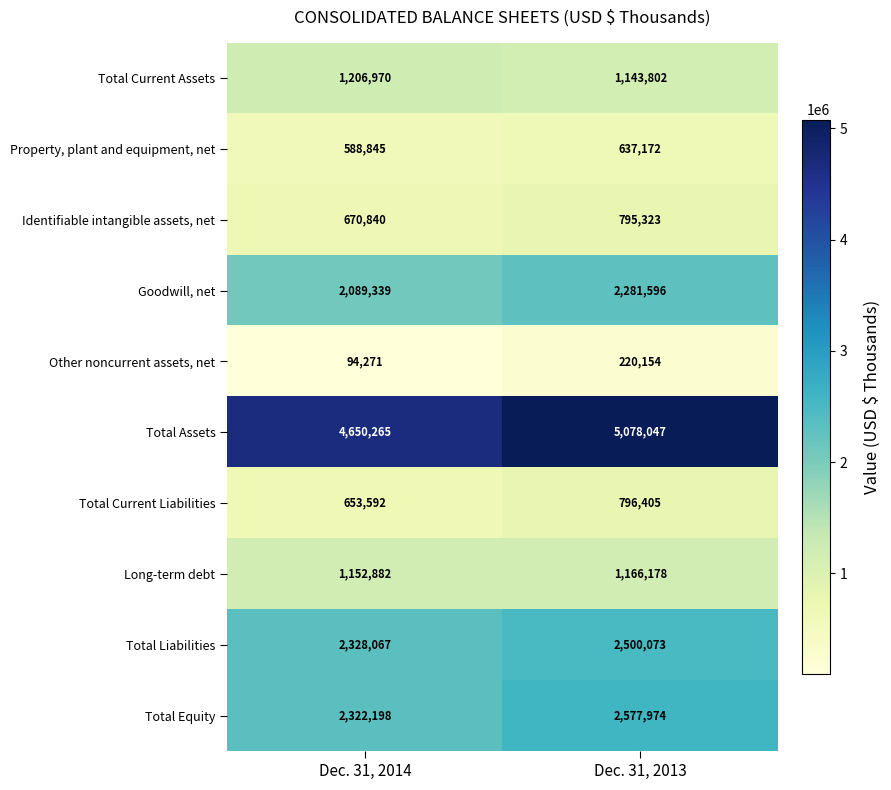

Reading right to left, transcribe all the data shown in this chart.

Total Current Assets: Dec. 31, 2013=1143802	Dec. 31, 2014=1206970
Property, plant and equipment, net: Dec. 31, 2013=637172	Dec. 31, 2014=588845
Identifiable intangible assets, net: Dec. 31, 2013=795323	Dec. 31, 2014=670840
Goodwill, net: Dec. 31, 2013=2281596	Dec. 31, 2014=2089339
Other noncurrent assets, net: Dec. 31, 2013=220154	Dec. 31, 2014=94271
Total Assets: Dec. 31, 2013=5078047	Dec. 31, 2014=4650265
Total Current Liabilities: Dec. 31, 2013=796405	Dec. 31, 2014=653592
Long-term debt: Dec. 31, 2013=1166178	Dec. 31, 2014=1152882
Total Liabilities: Dec. 31, 2013=2500073	Dec. 31, 2014=2328067
Total Equity: Dec. 31, 2013=2577974	Dec. 31, 2014=2322198